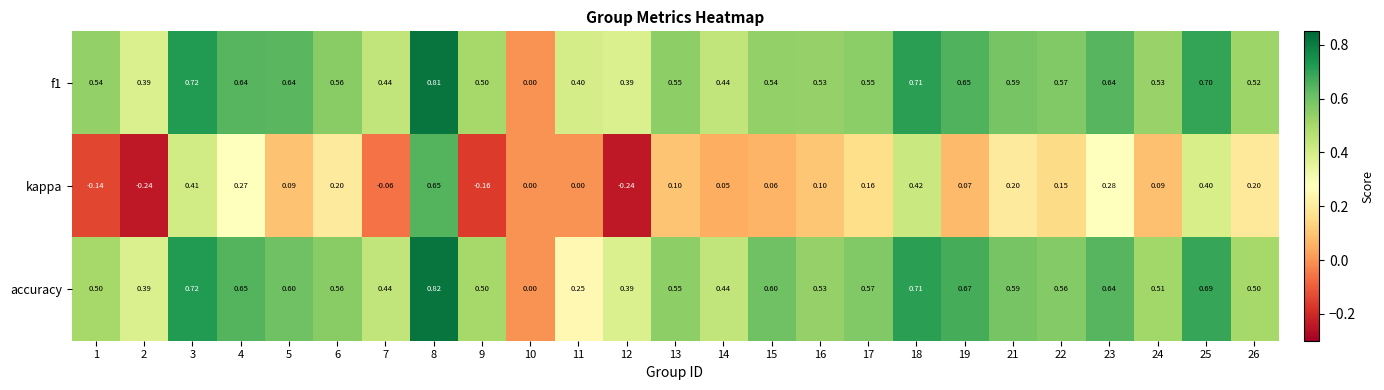

At 17, list the series in order from largest to smallest.

accuracy, f1, kappa